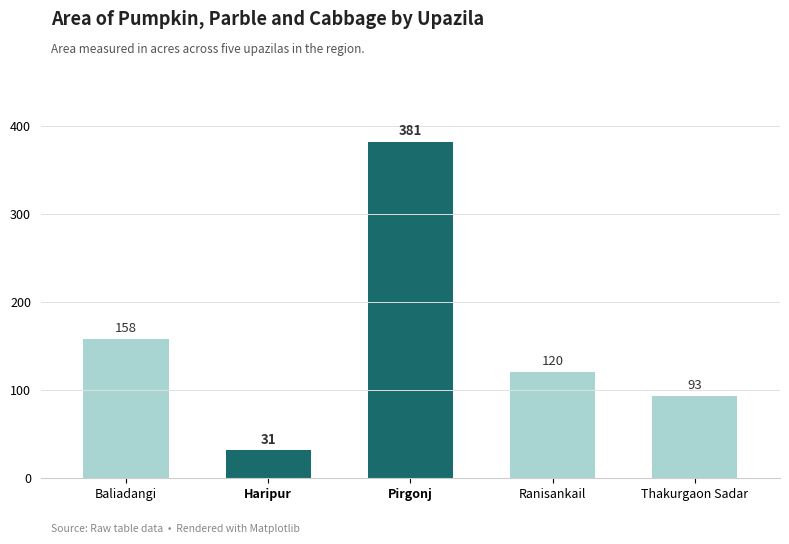

Count the number of data series in this chart.

1